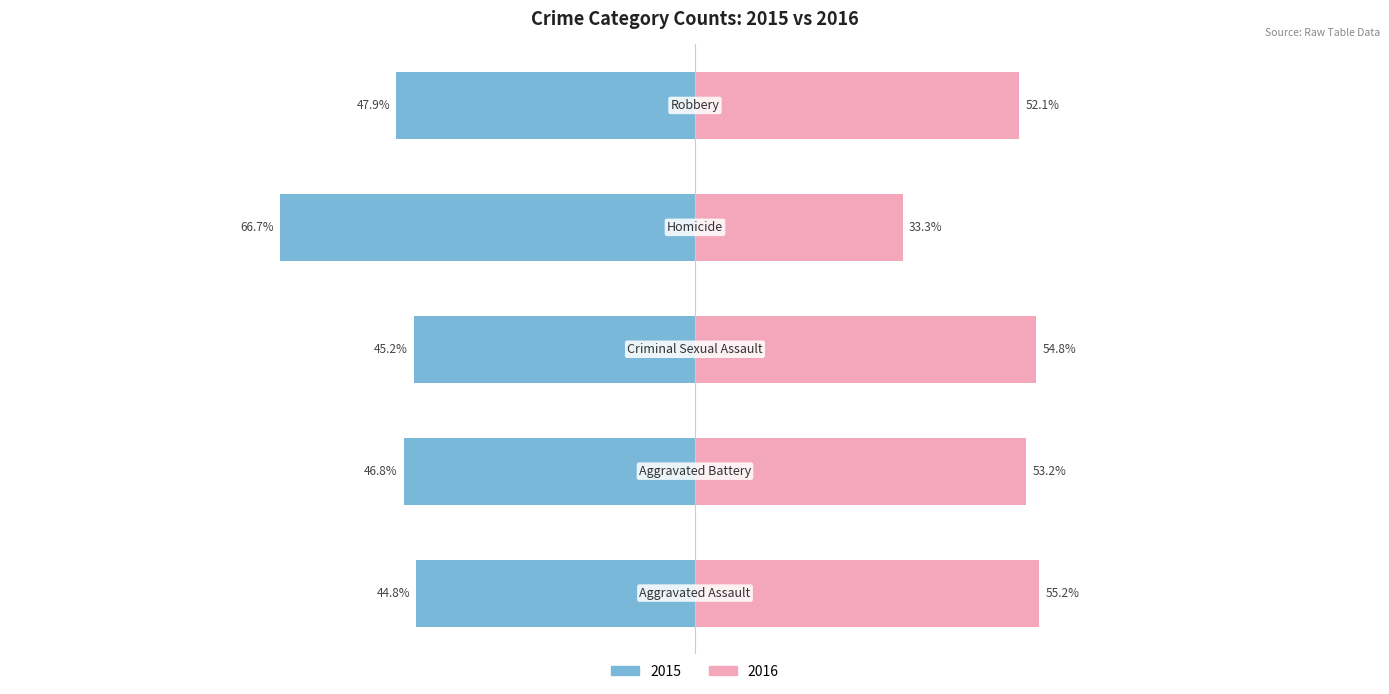

What is the label of the 3rd bar from the right?

Criminal Sexual Assault